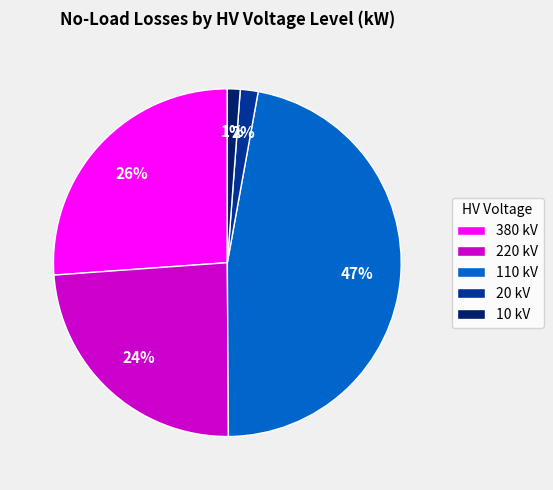

To the nearest percent, what is the average slice percentage?

20%